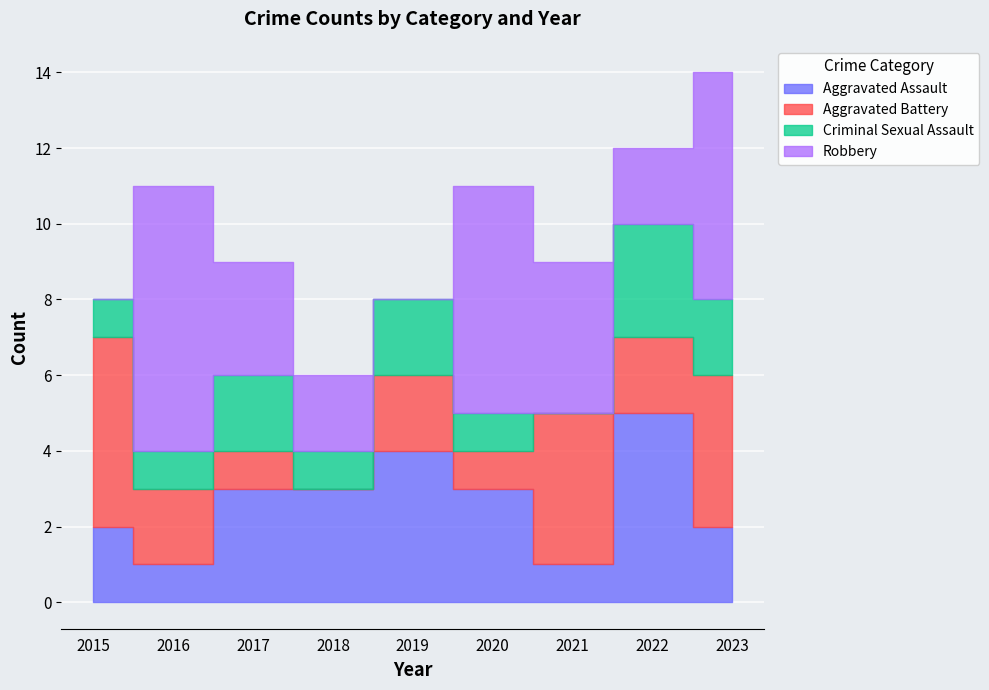

How many times do Robbery and Aggravated Assault cross each other?

4